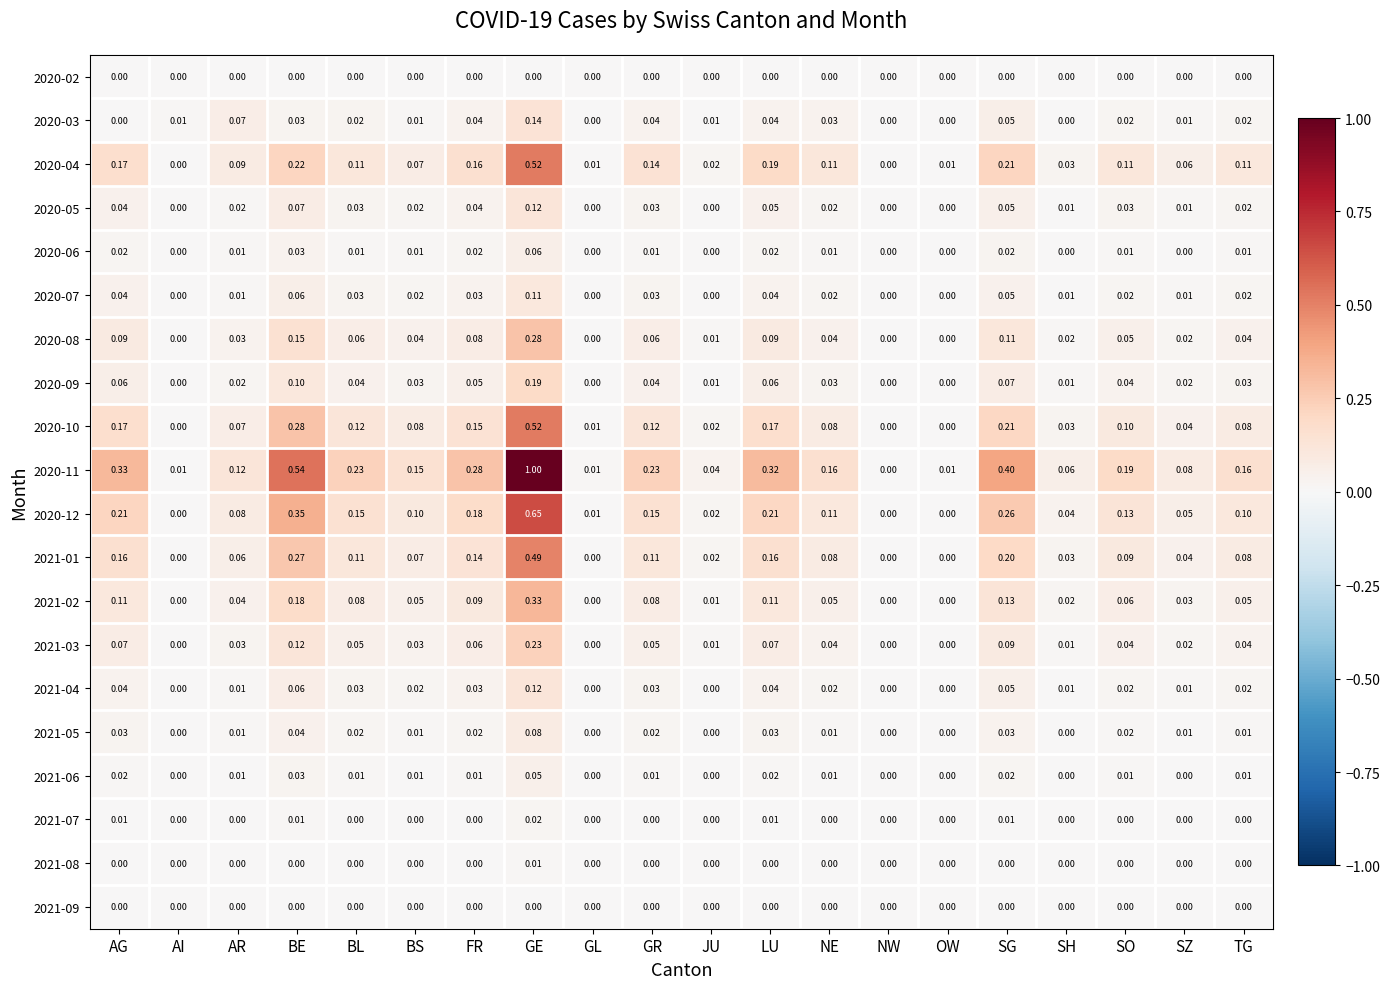

Is the value of 2021-07 at GE greater than the value of 2020-03 at BE?

No